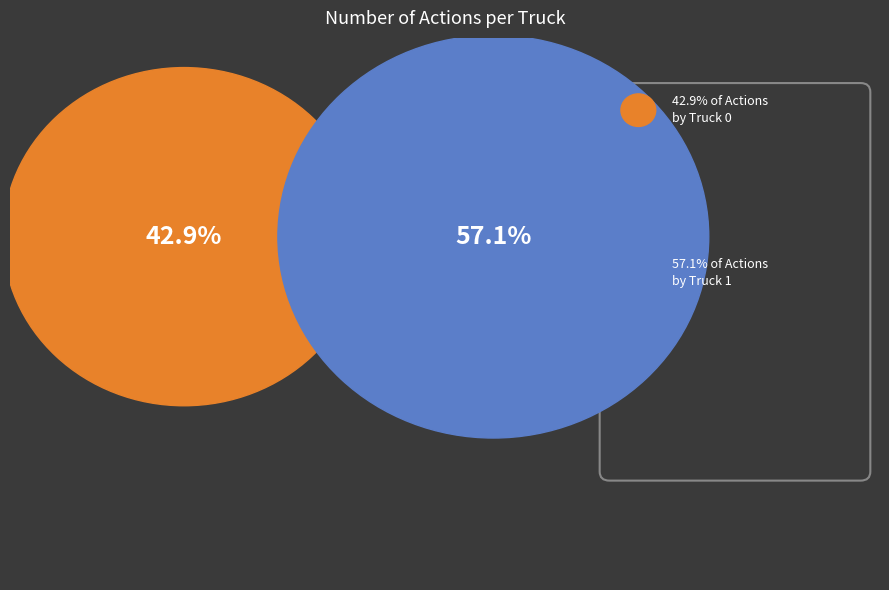

To the nearest percent, what is the average slice percentage?

50%